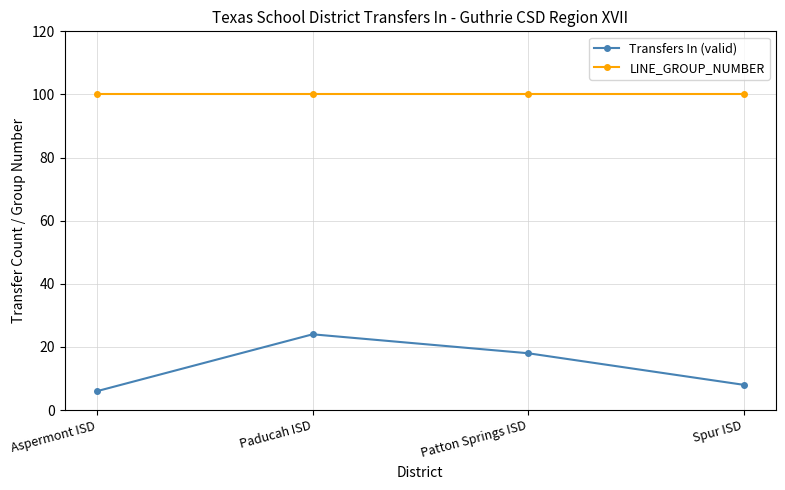

What value does the LINE_GROUP_NUMBER series have at Aspermont ISD?

100